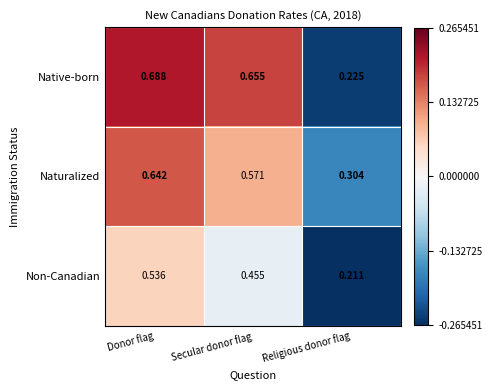

Which series has the largest range (max minus min)?

Native-born